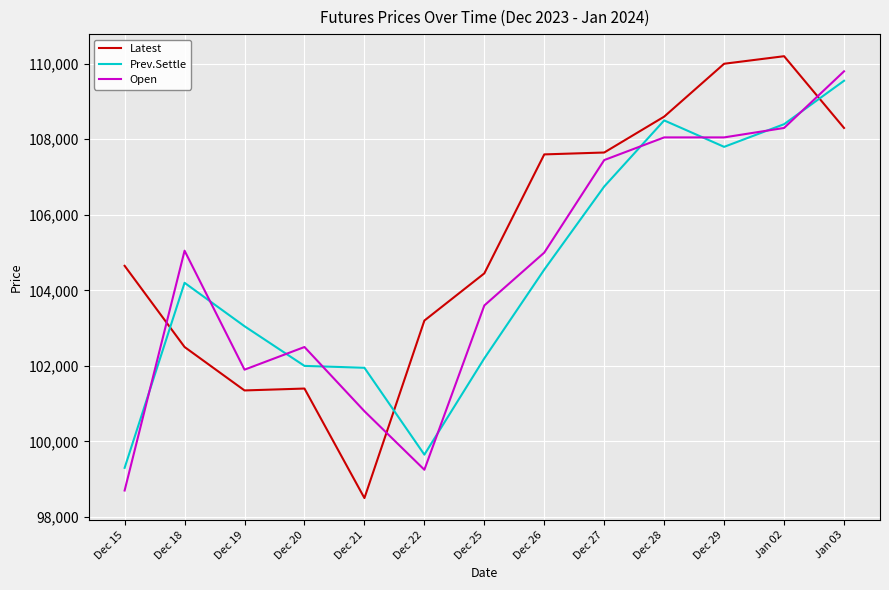

How many series are shown in this chart?

3